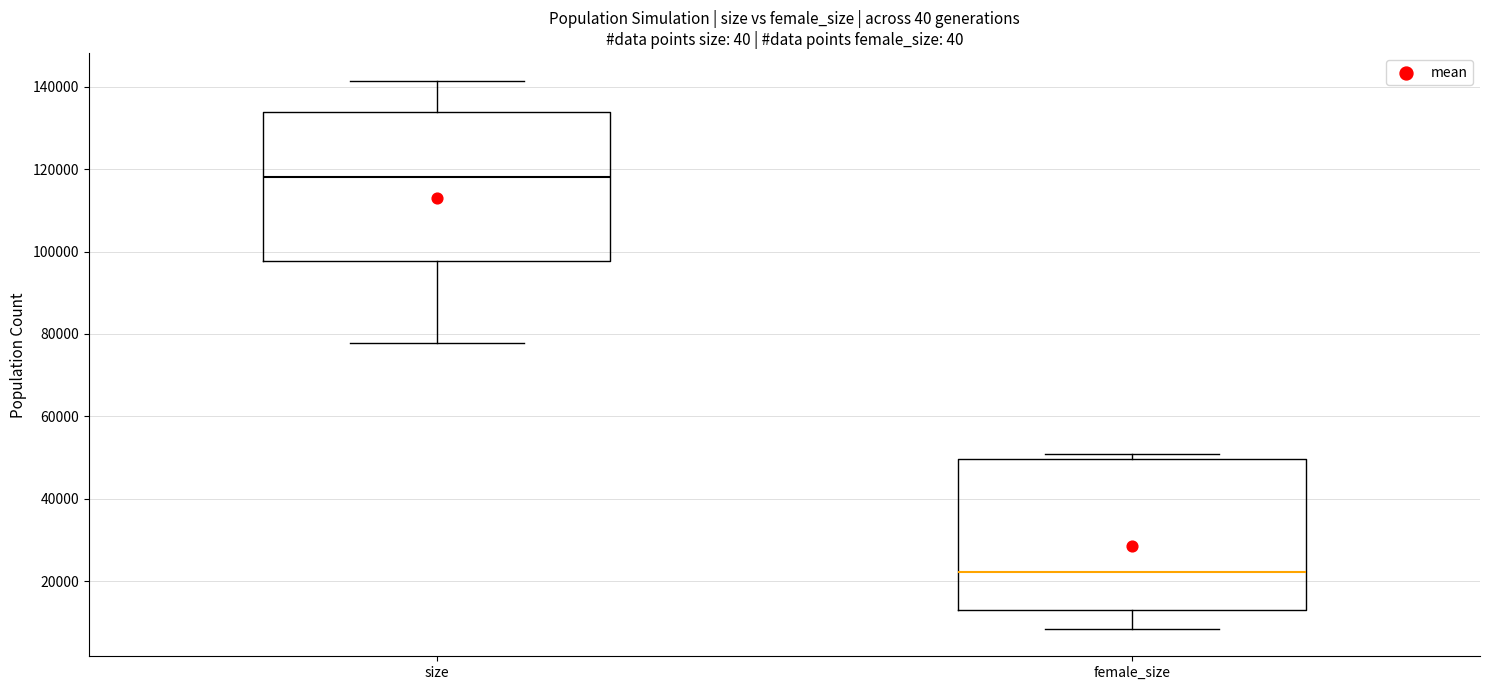

Reading left to right, read every box against the y-axis: the position of its median line, the range the box covers, and the ends of its whiskers. The values are not printed on the chart, so give them approximately, as read against the axis.

size: median 118000, box 98000 to 134000, whiskers 78000 to 142000
female_size: median 22000, box 14000 to 50000, whiskers 8000 to 50000 (just above the box's upper edge)